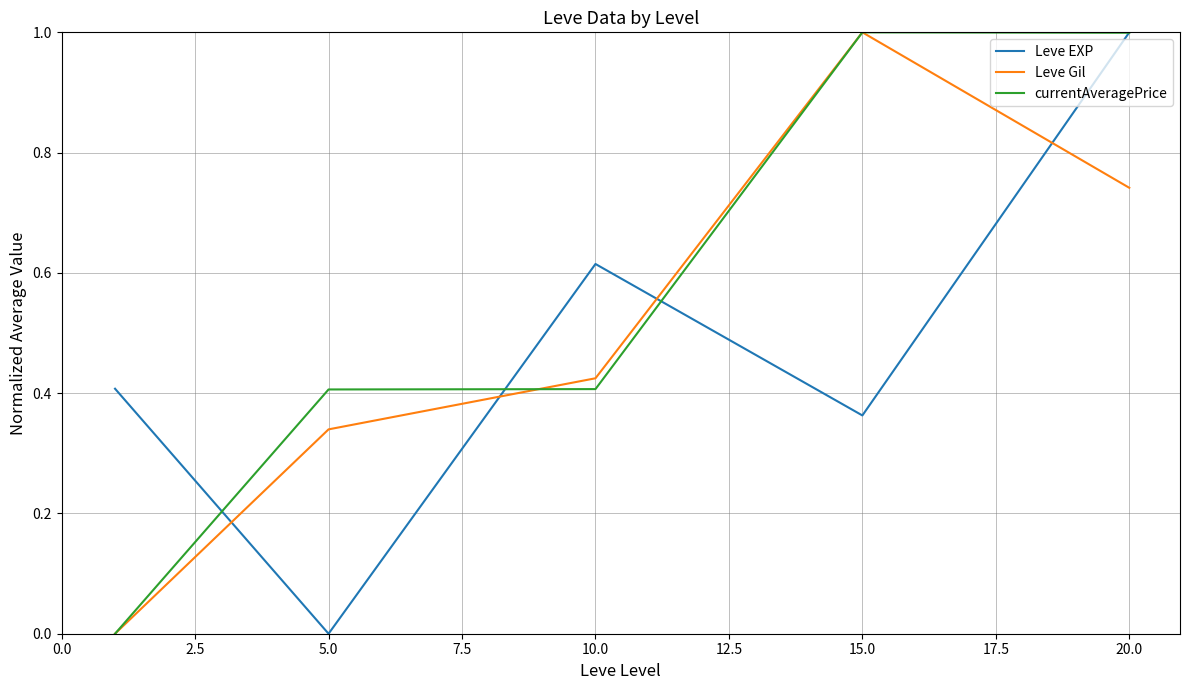

Which series has the largest total across all categories?

currentAveragePrice